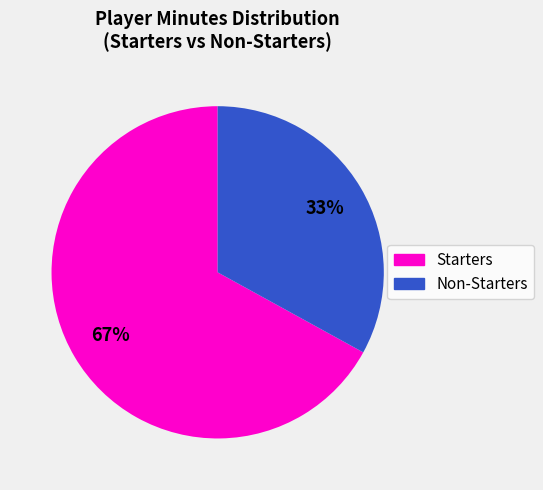

To the nearest percent, what is the average slice percentage?

50%